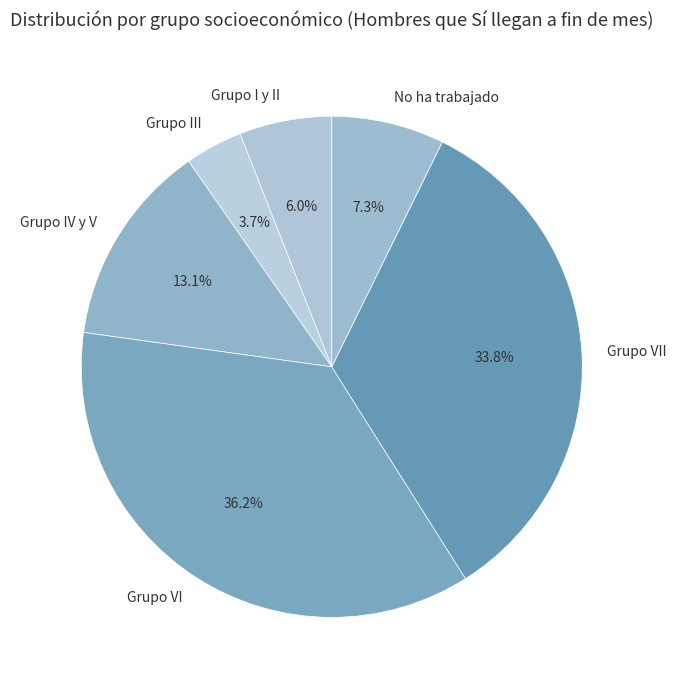

Is there a majority slice in this chart?

No